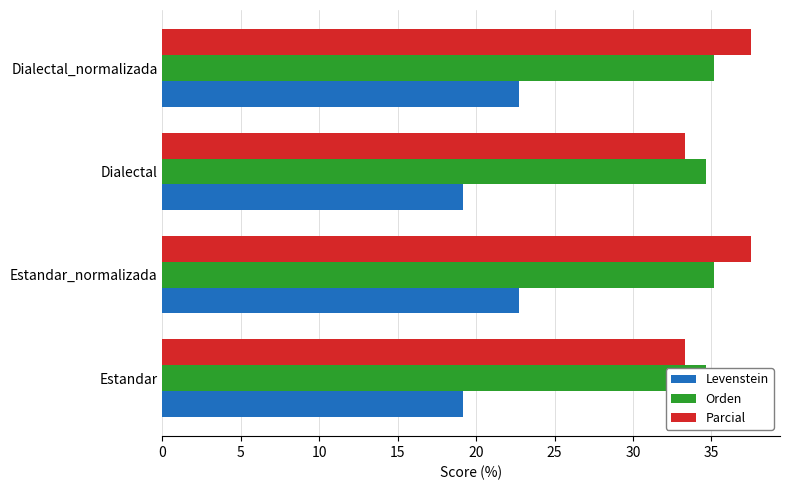

Which series has the widest spread of values?

Parcial